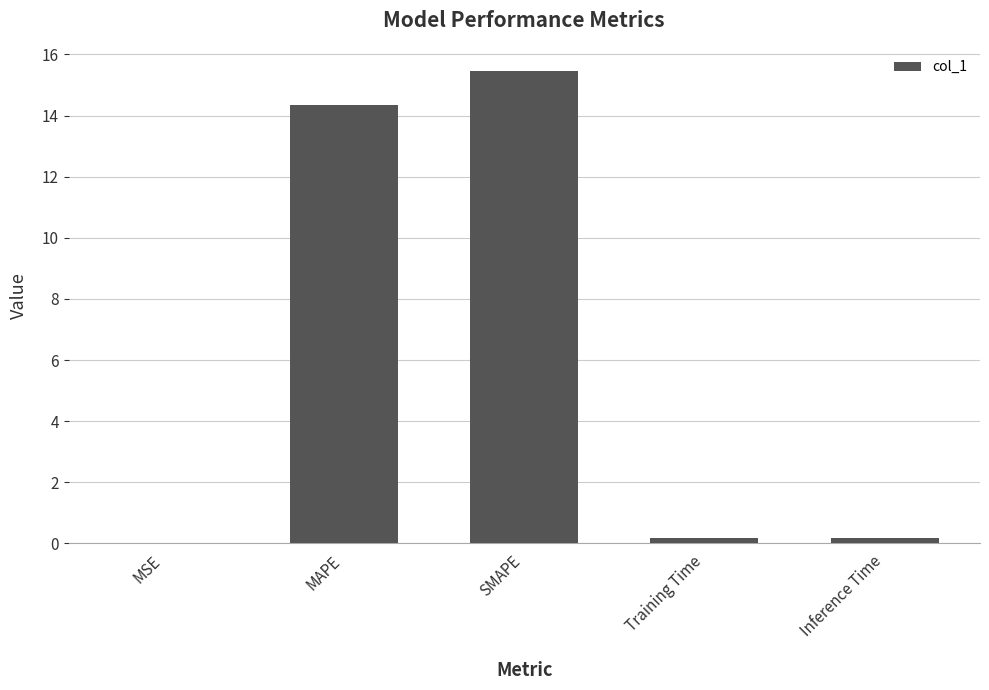

What is the sum of all values?

30.2